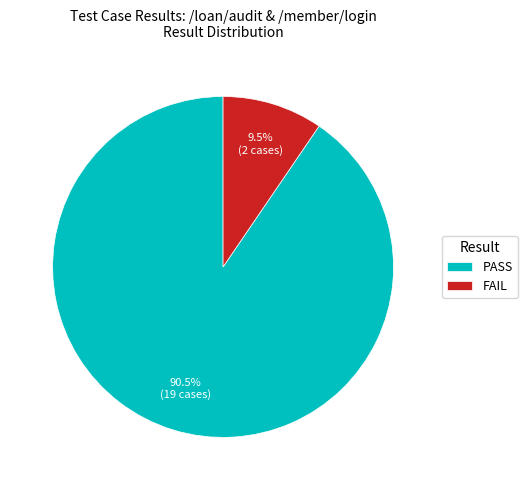

Does any single category account for the majority?

Yes